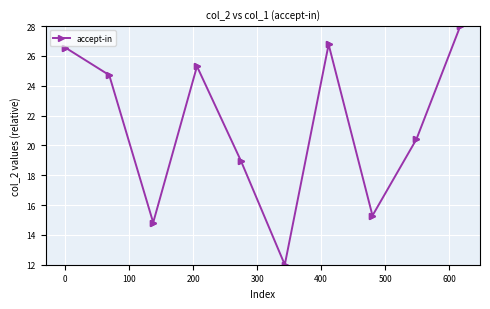

What is the value of the 4th point from the left?

24.7